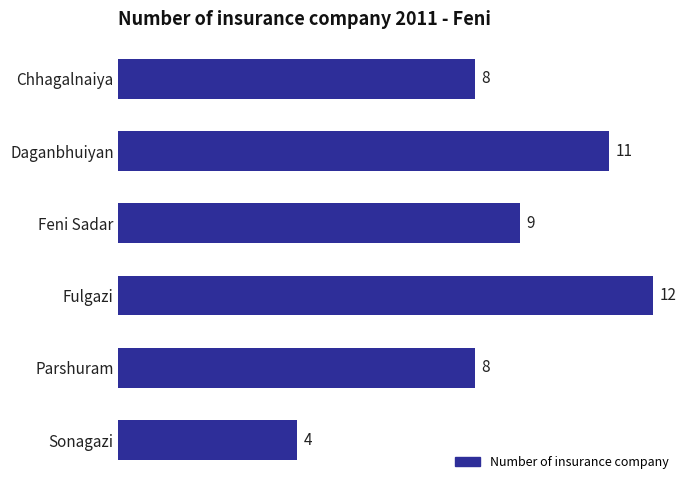

Count the number of data series in this chart.

1